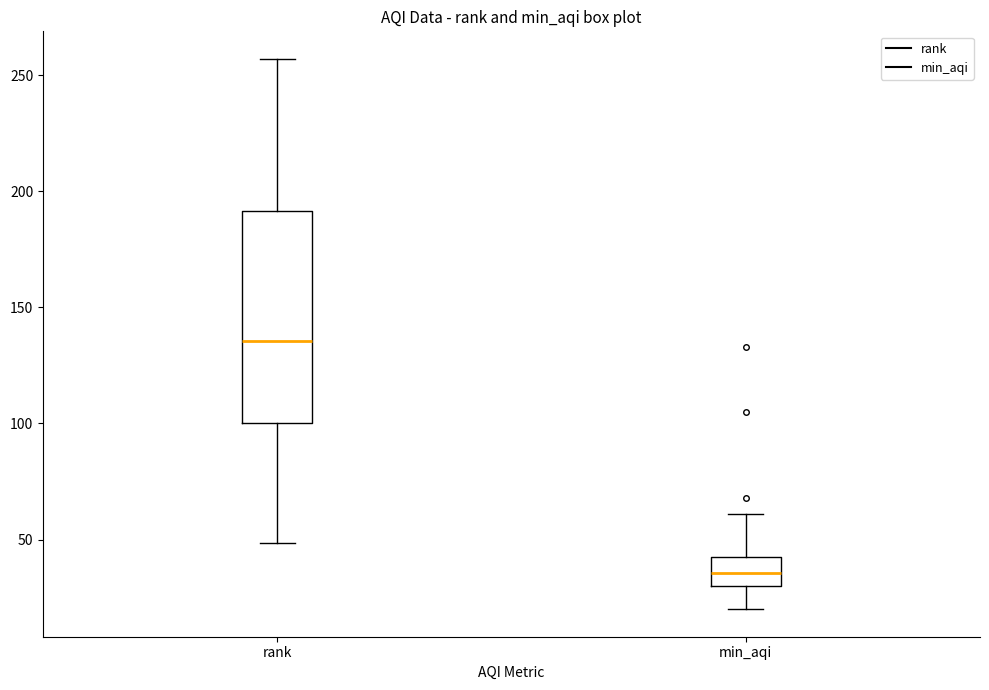

Which box has the highest median line?

rank